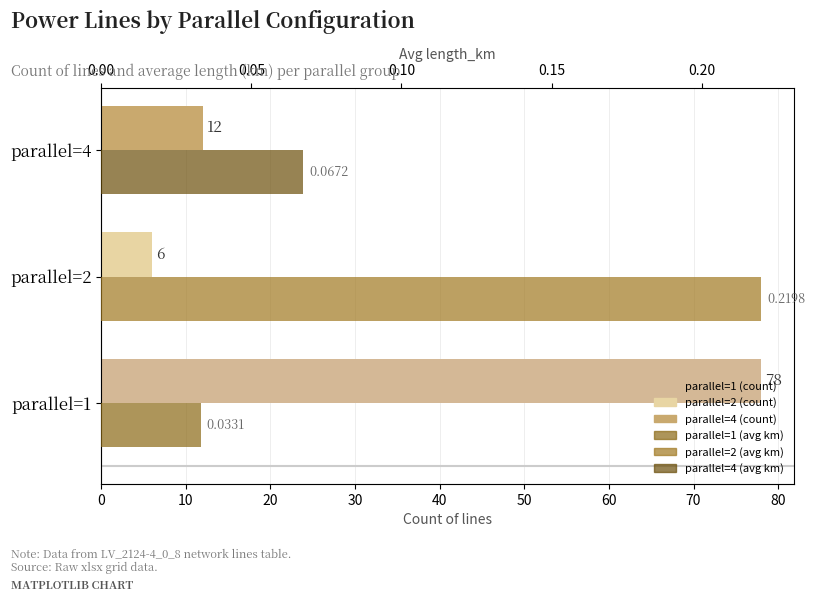

Reading left to right, what are all the values shown in this chart?

Count of lines: 78.0	6.0	12.0
Avg length_km: 0.0	0.2	0.1